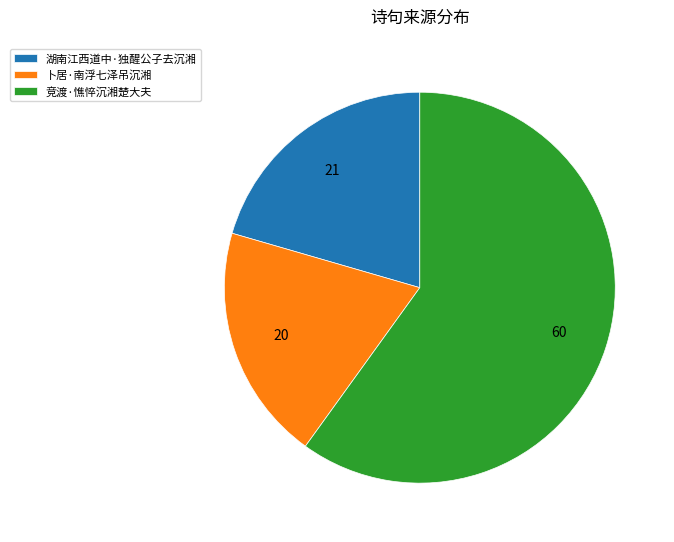

Which category has the biggest portion of the pie?

竞渡·憔悴沉湘楚大夫